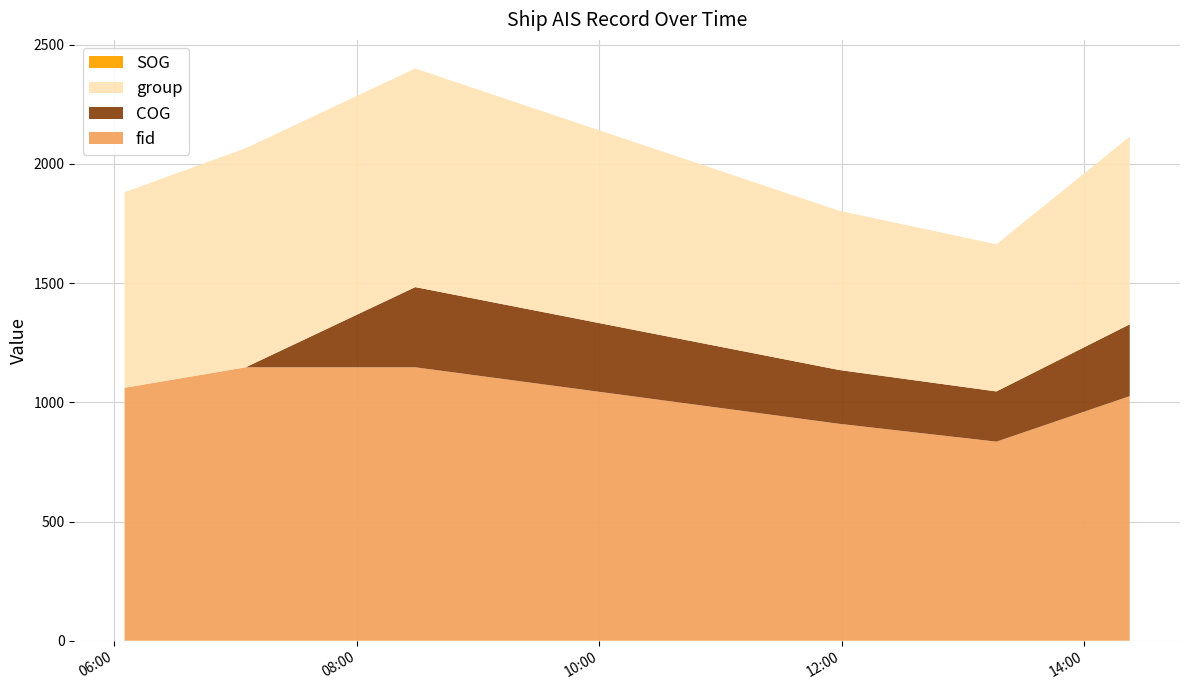

Reading right to left, list all the values displayed in this chart.

fid: 1026.0	835.0	910.0	1147.0	1147.0	1061.0
COG: 301.4	210.7	225.8	336.4	0.0	0.0
group: 787.0	617.0	668.0	917.0	919.0	820.0
SOG: 0.1	0.1	0.0	0.0	0.0	0.1